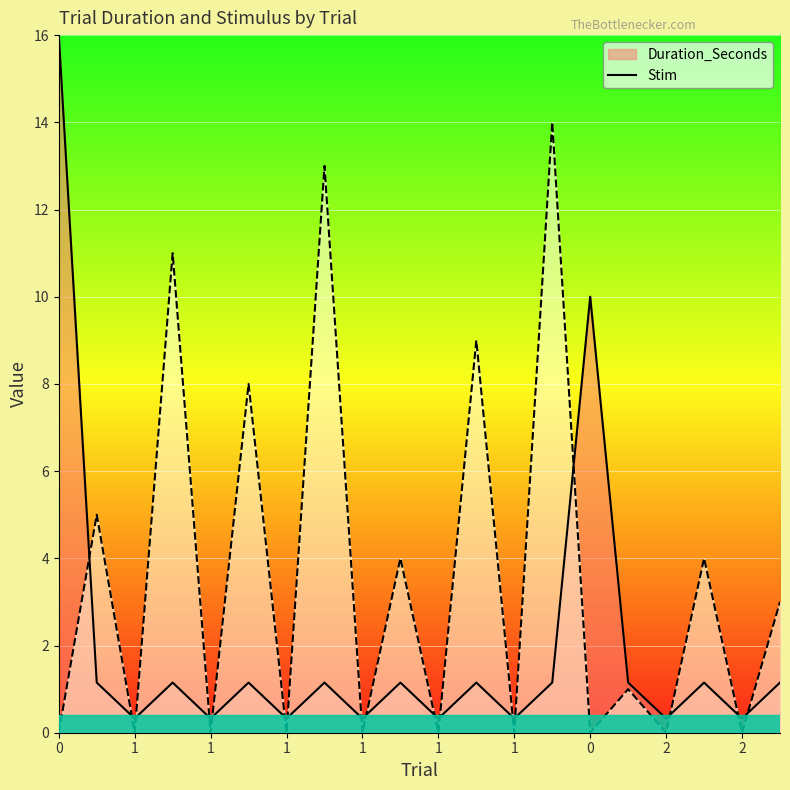

True or false: Duration_Seconds has more than 1 points higher than both neighbors.

True